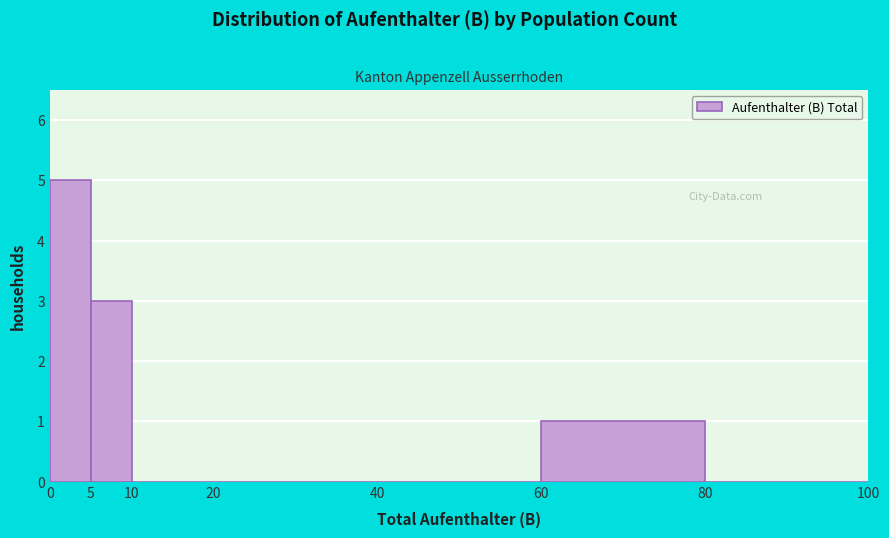

Over which range of the x-axis is the bar tallest?

0 to 5